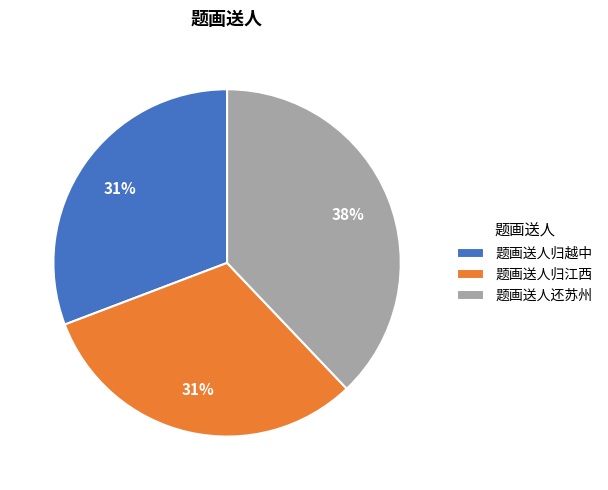

Does 题画送人还苏州 represent more than half of the total?

No